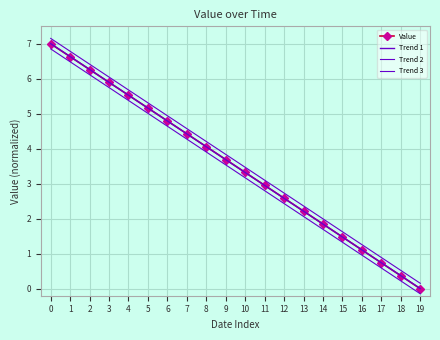

How many values in the Trend 2 series exceed 3?

12